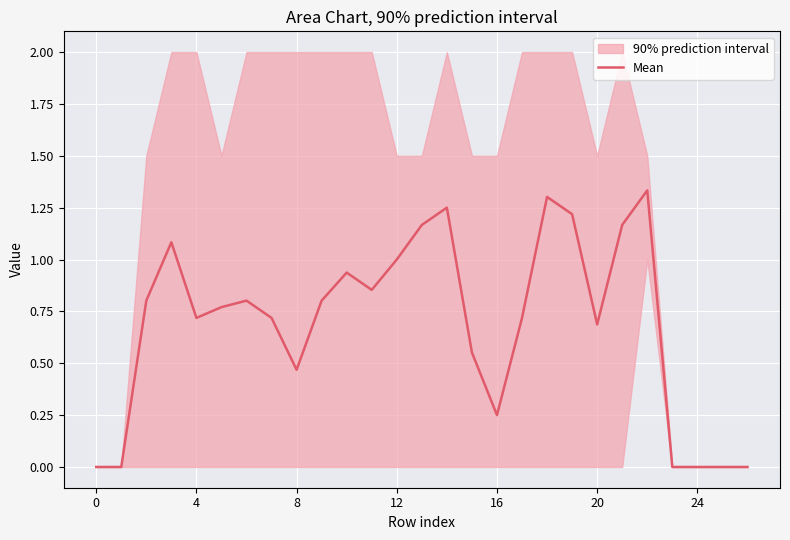

What is the label of the 13th point from the right?

14